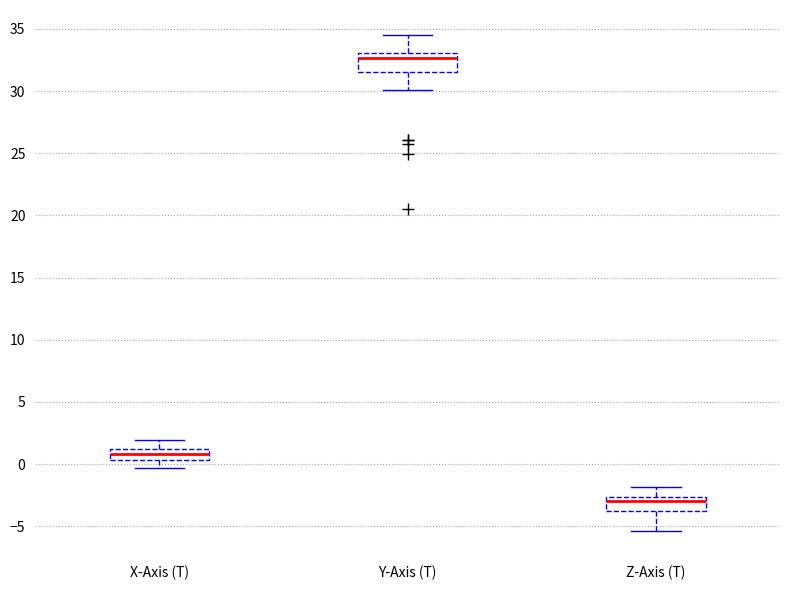

Reading left to right, transcribe this box plot: for each box, give where its median line is, the range the box spans, and where its two whiskers end, as read against the y-axis. The values are not printed on the chart, so give them approximately, as read against the axis.

X-Axis (T): median 1.0 (inside the box), box 0.5 to 1.0, whiskers -0.5 to 2.0
Y-Axis (T): median 32.5, box 31.5 to 33.0, whiskers 30.0 to 34.5
Z-Axis (T): median -3.0, box -4.0 to -2.5, whiskers -5.5 to -2.0